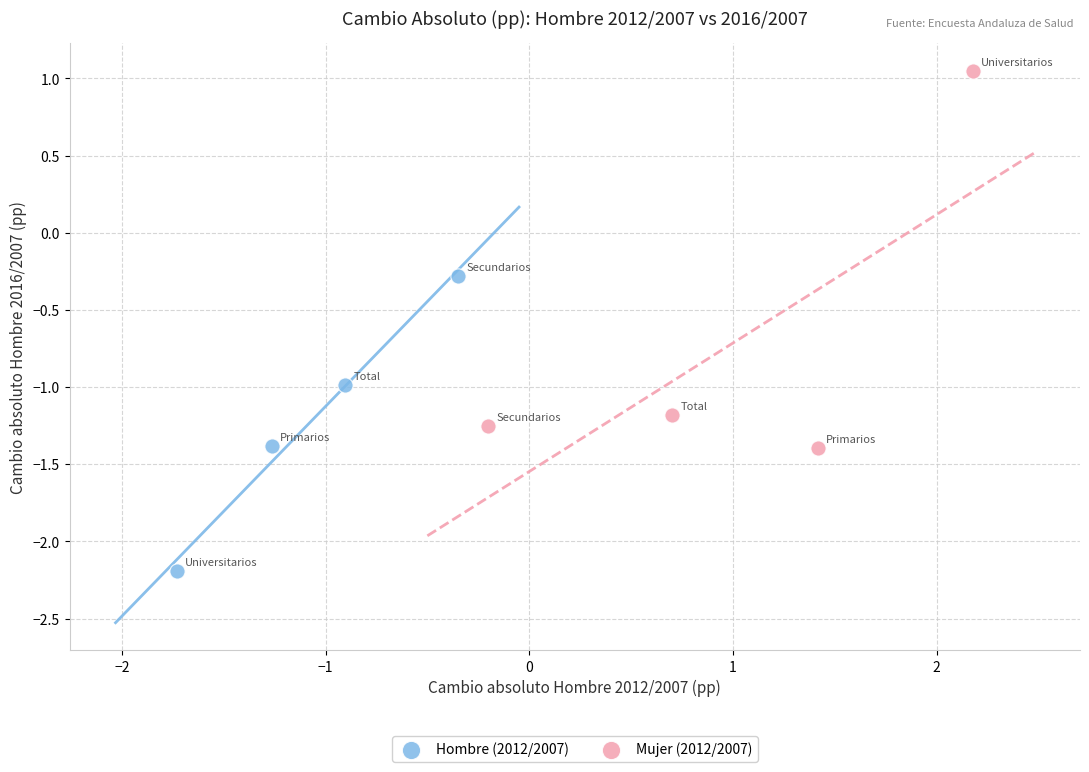

Which series contains the lowest Y value?

Hombre (2012/2007)